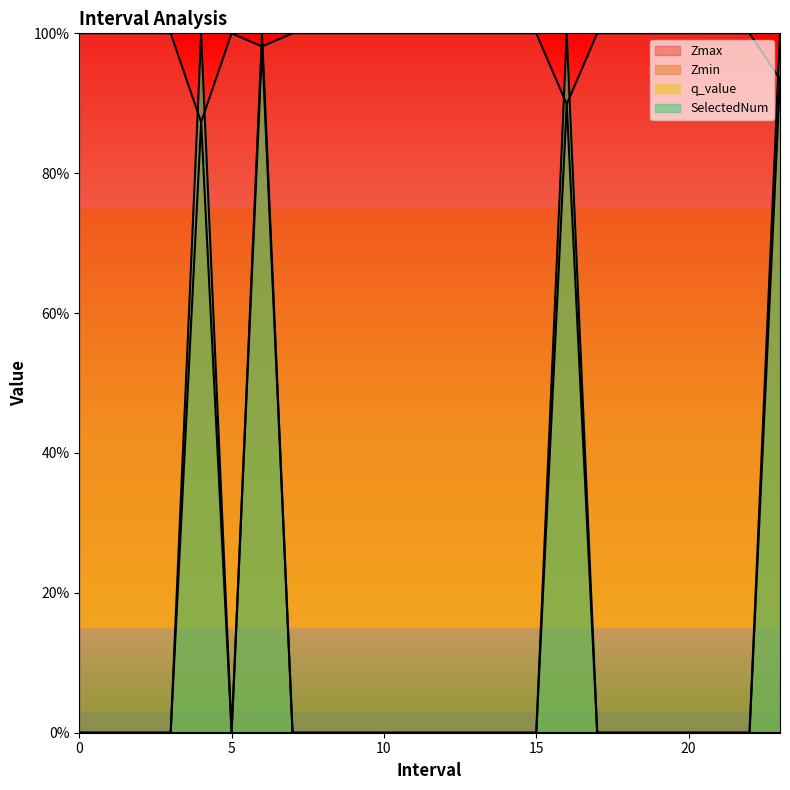

What is the label of the 13th point from the right?

11